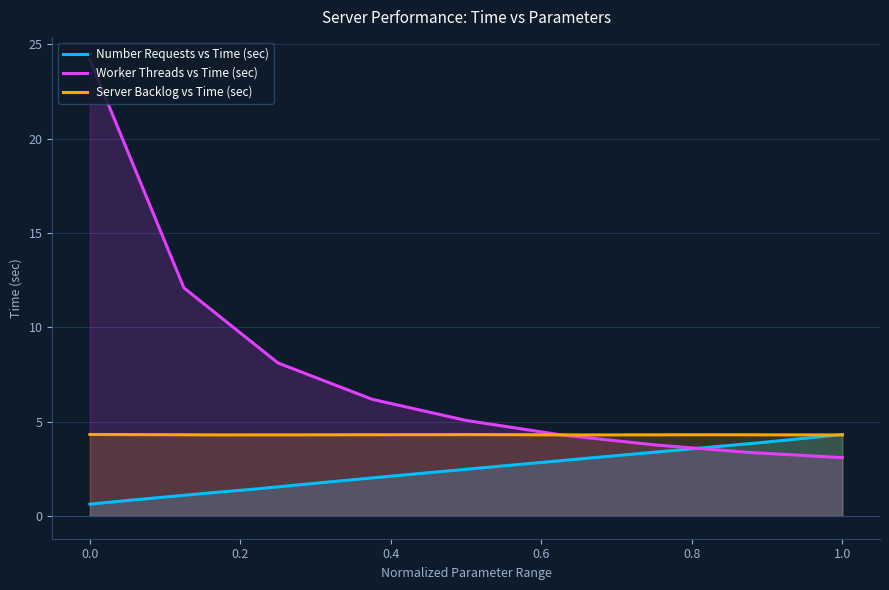

What is the sum of all Worker Threads vs Time (sec) values?

70.2